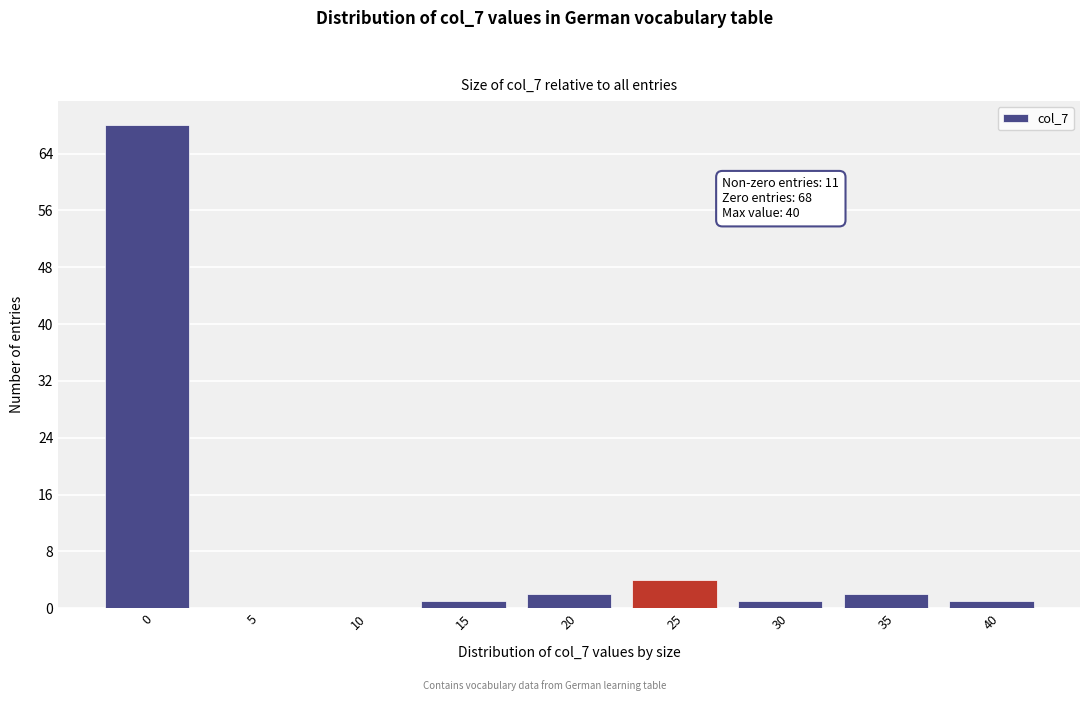

Reading right to left, what are all the values shown in this chart?

40=1	35=2	30=1	25=4	20=2	15=1	10=0	5=0	0=68